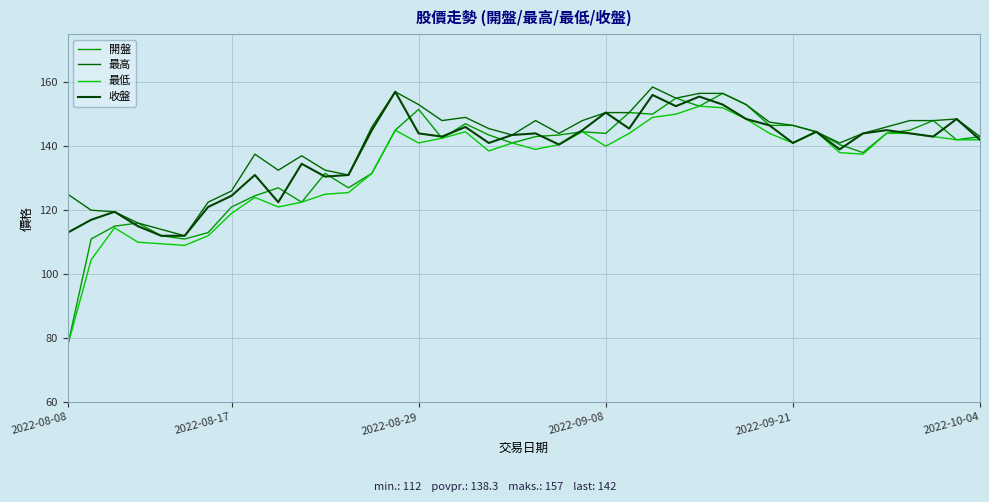

Which series has the largest total across all categories?

最高